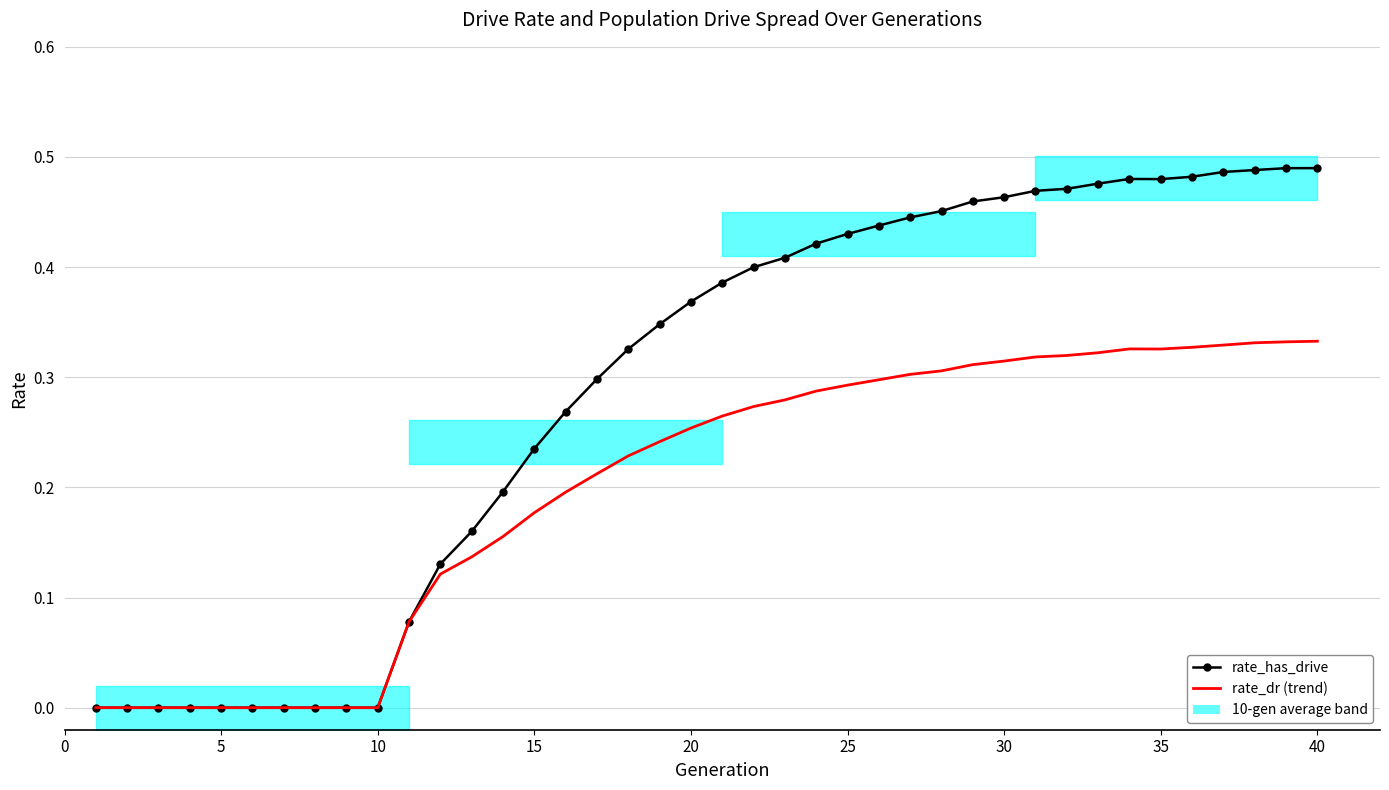

At which category is the sum across all series the highest?

40